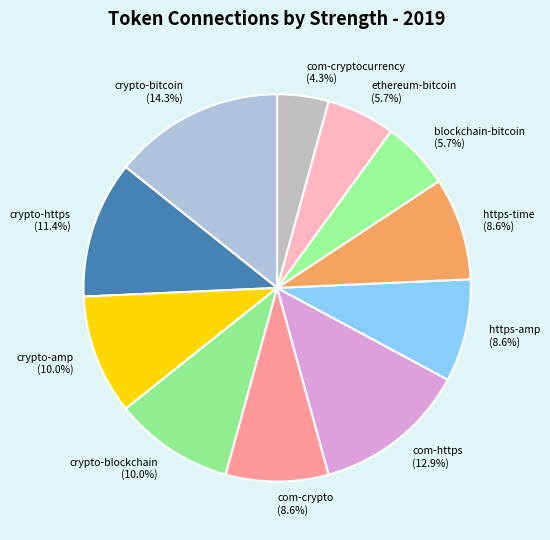

To the nearest percent, what is the difference between the crypto-amp and crypto-bitcoin slice percentages?

4%